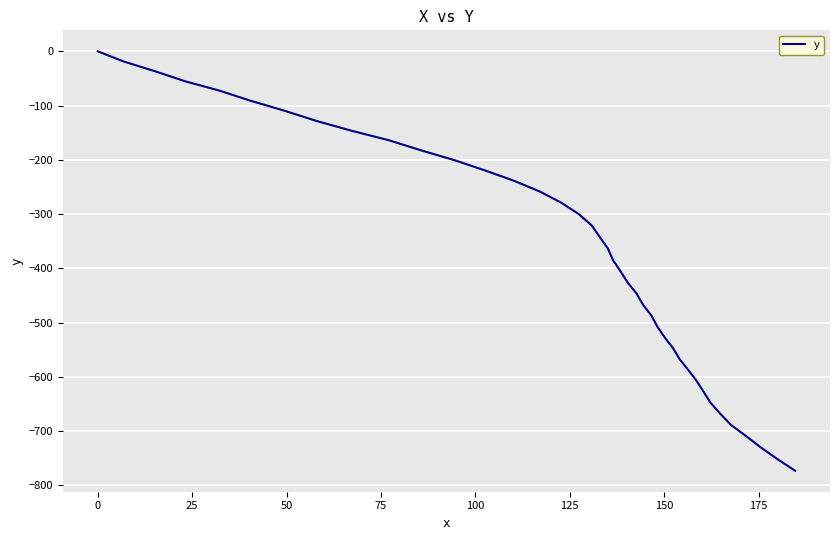

What is the smallest value displayed?

-773.1